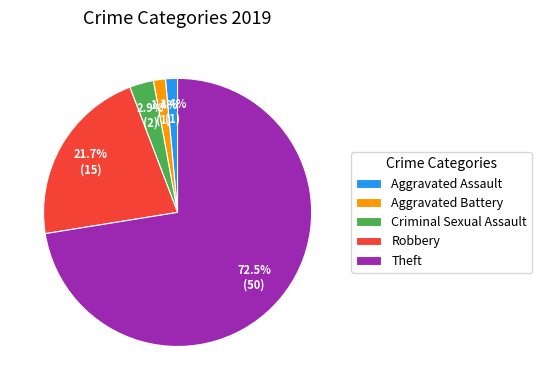

How much of the chart is everything except Criminal Sexual Assault?

97.1%